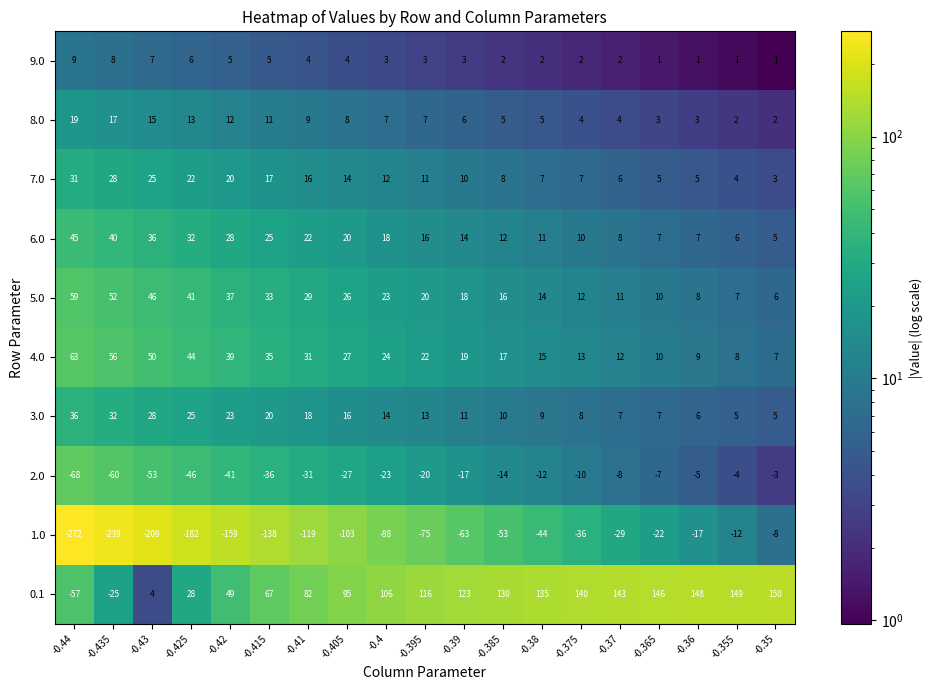

How many categories are shown in the chart?

19